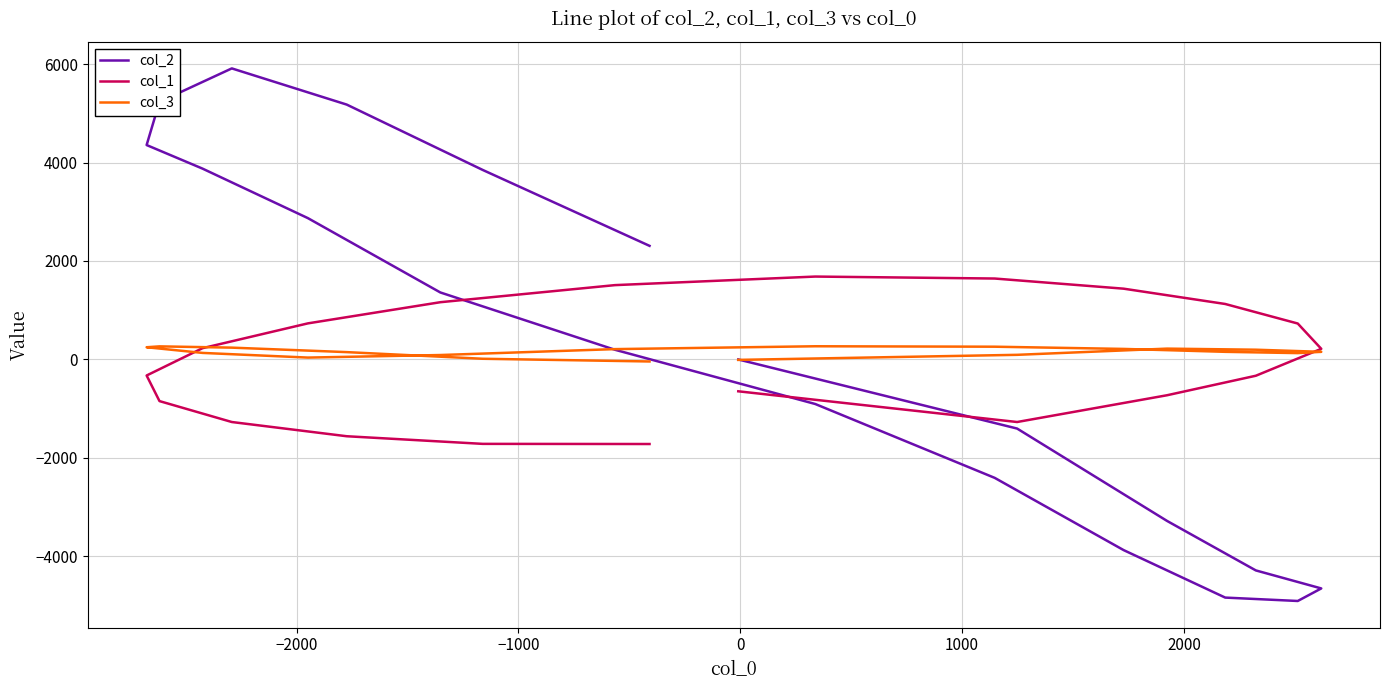

What are all the series names shown in the legend?

col_2, col_1, col_3